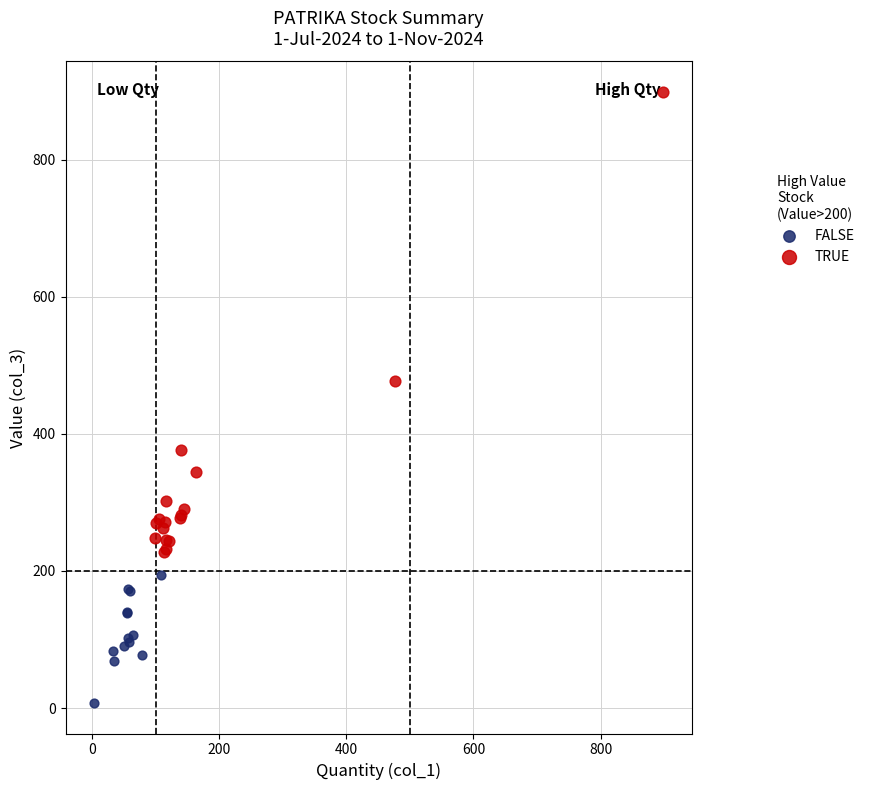

Which series contains the lowest Y value?

FALSE